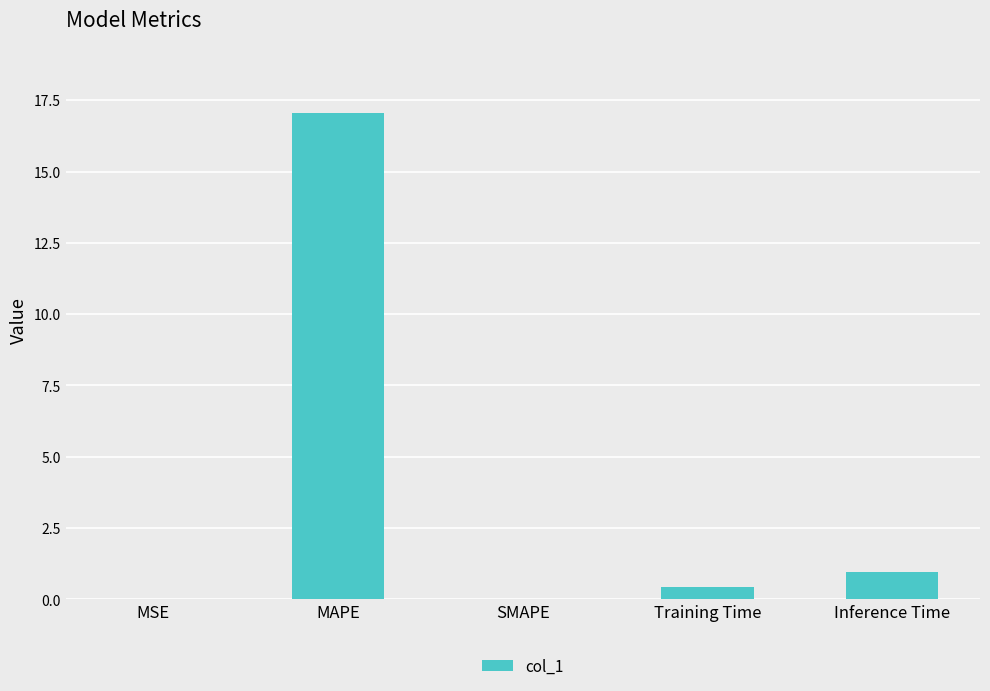

What is the sum of all values?

18.4